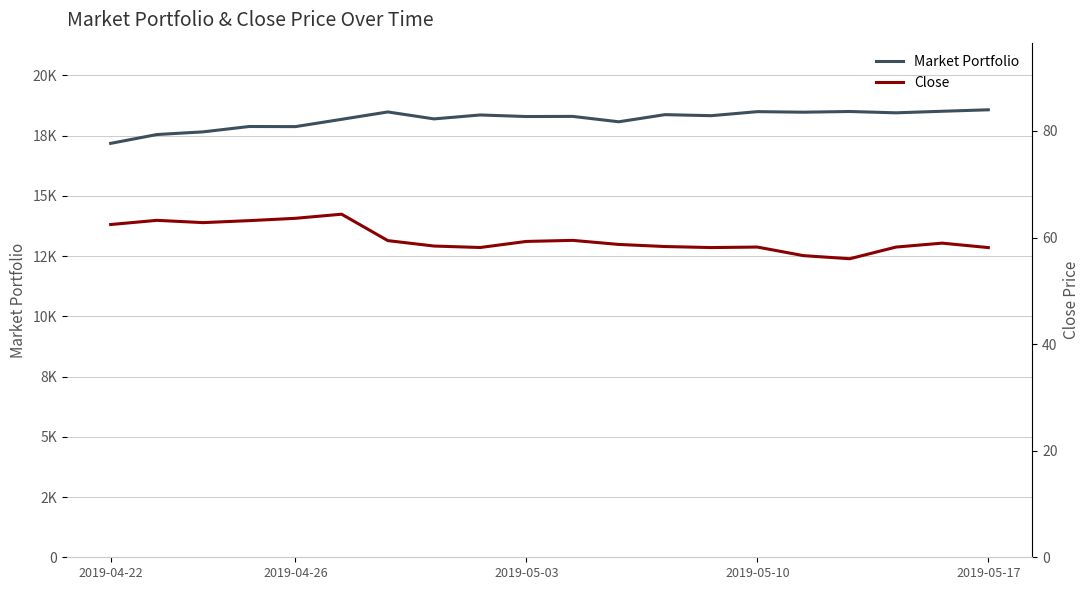

True or false: Close and Market Portfolio cross at least once.

False